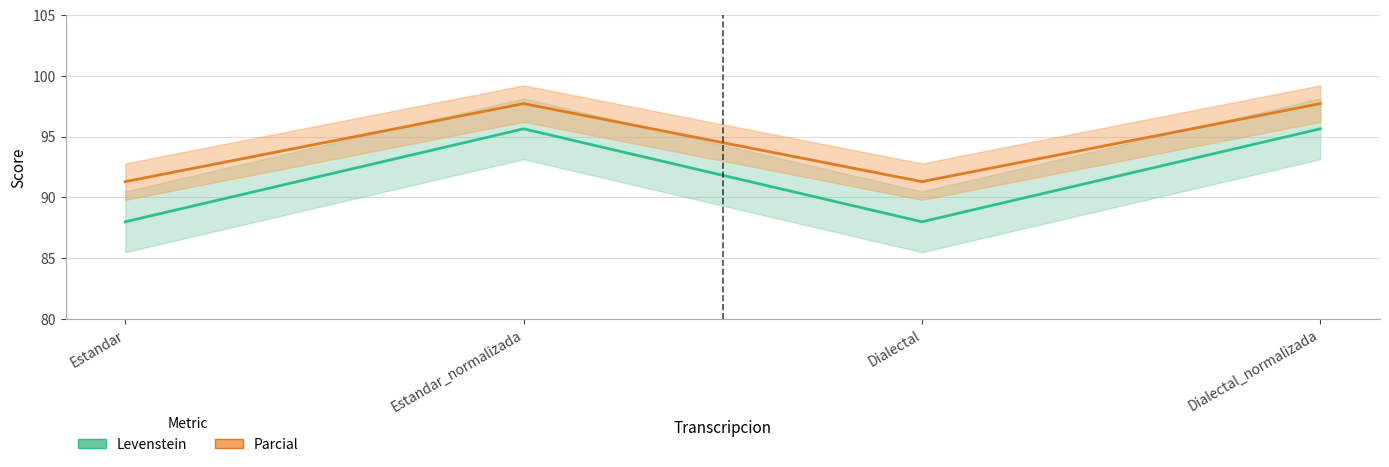

What are all the series names shown in the legend?

Levenstein, Parcial